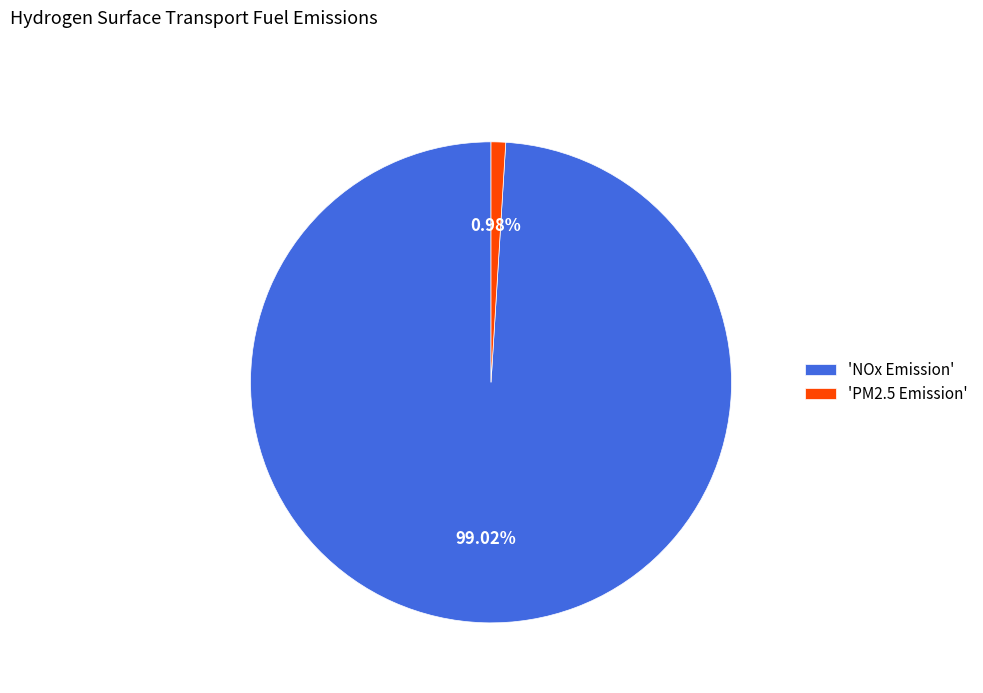

Between 'PM2.5 Emission' and 'NOx Emission', which is larger?

'NOx Emission'